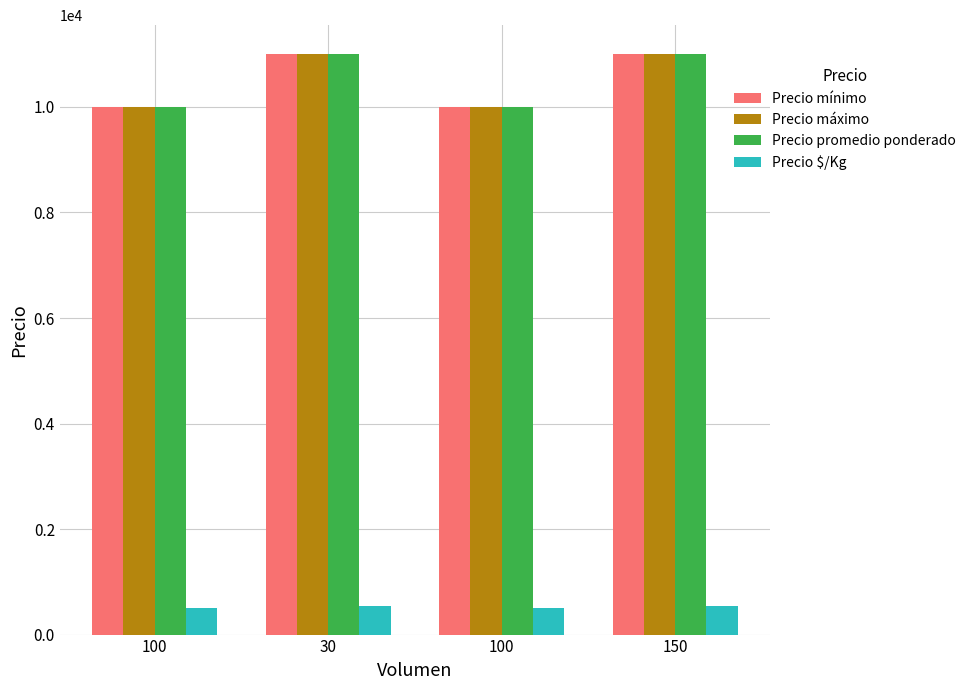

What is the average value of the Precio promedio ponderado series?

10500